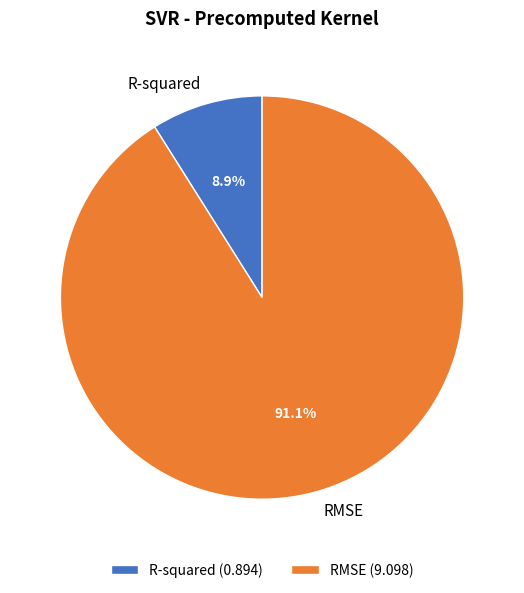

How many segments does this pie chart have?

2